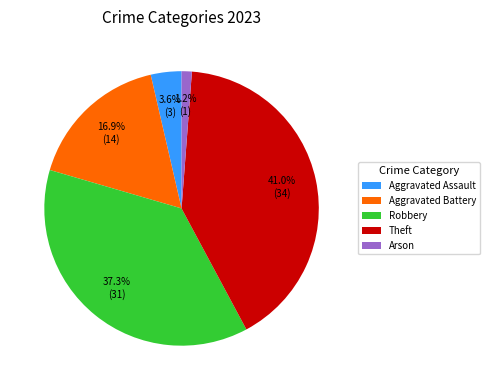

Is Theft the majority of the pie?

No